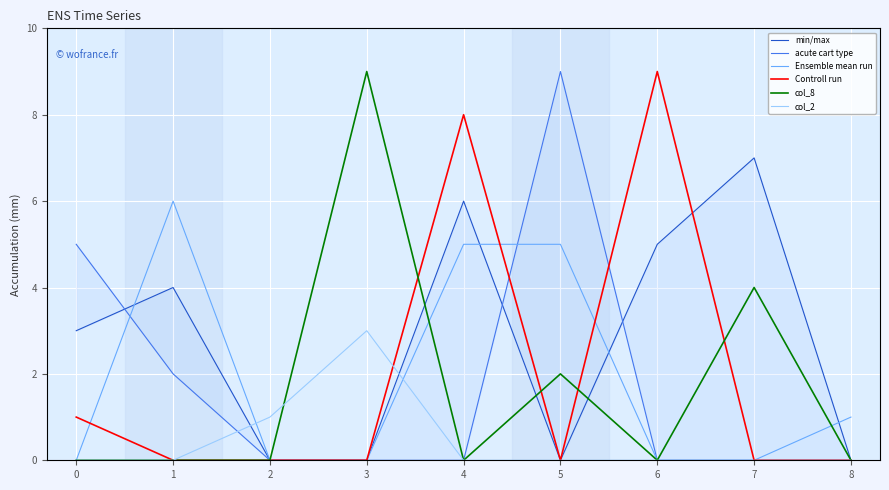

How many times do acute cart type and Ensemble mean run cross each other?

2